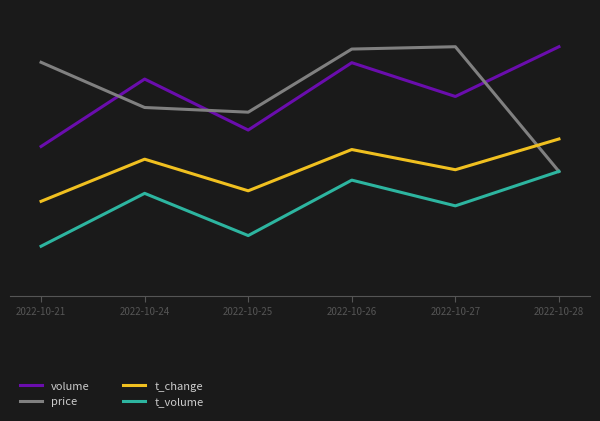

What are all the series names shown in the legend?

volume, price, t_change, t_volume